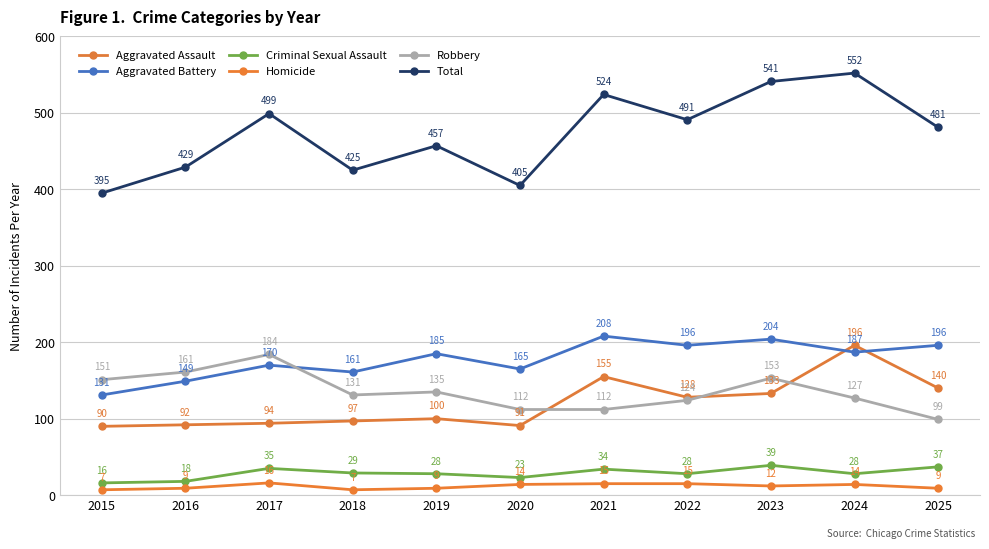

How many lines are shown in the chart?

6